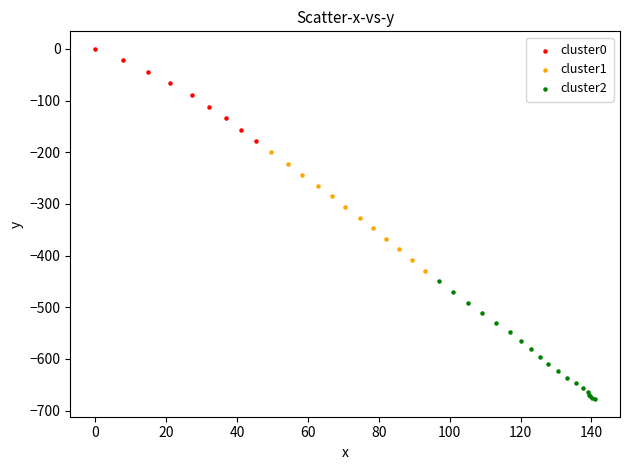

Which series contains the highest Y value?

cluster0